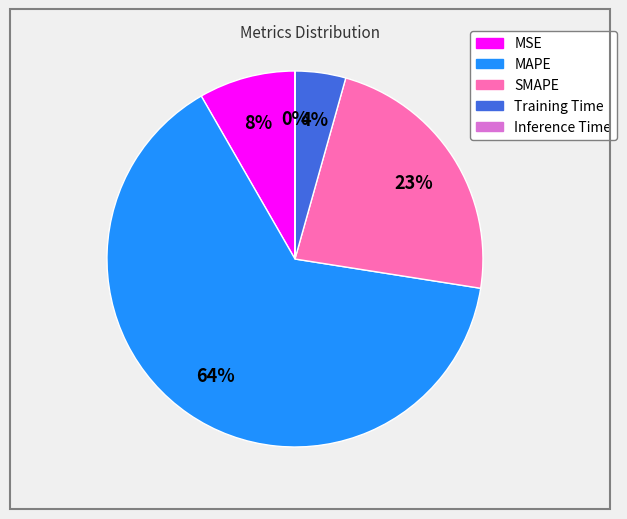

Approximately how many times larger is the value at MAPE compared to SMAPE?

2.8